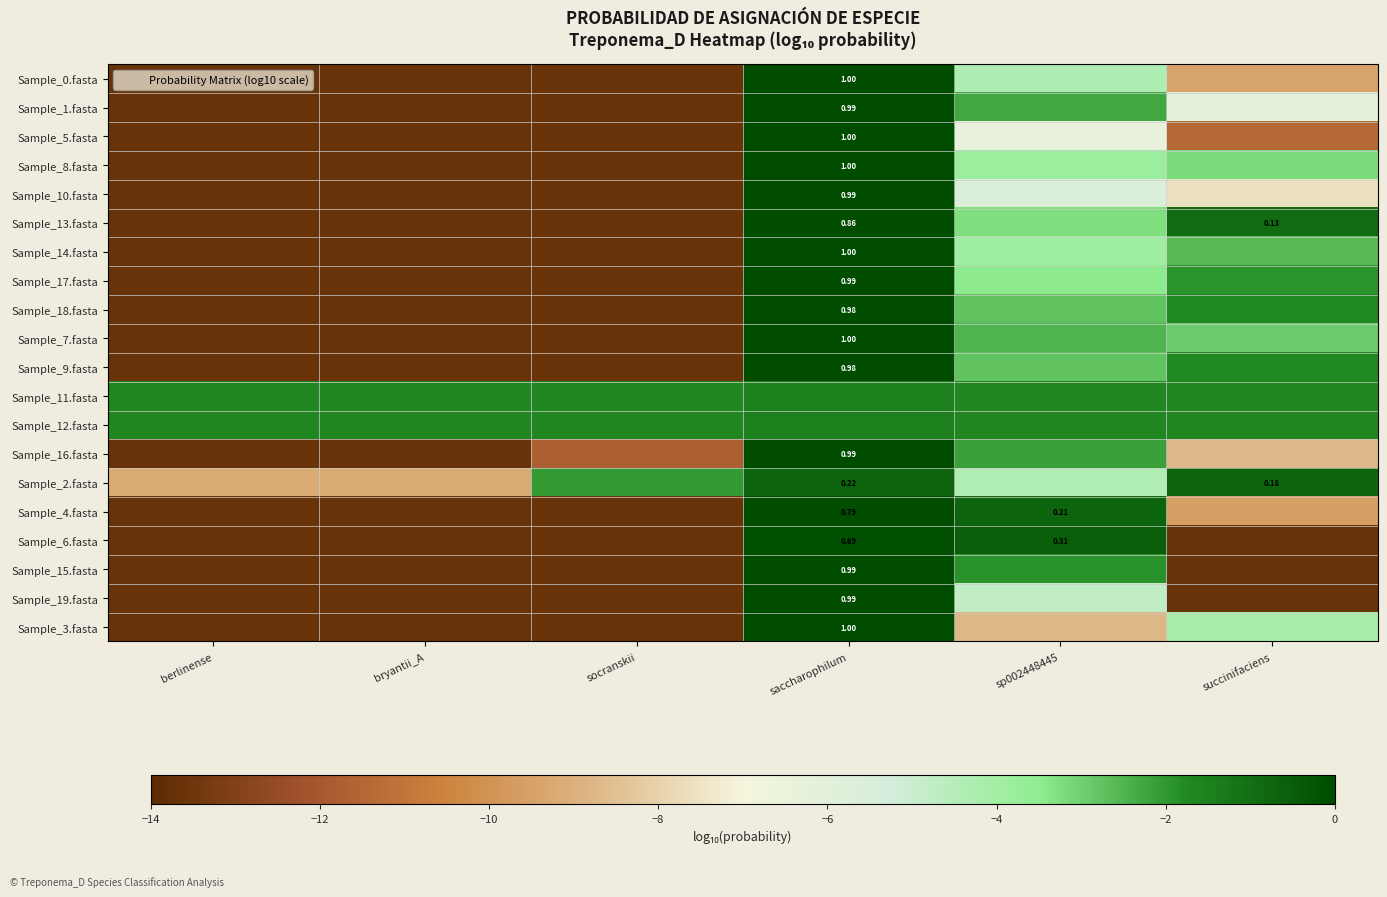

How many data points in Sample_1.fasta are less than -6?

4